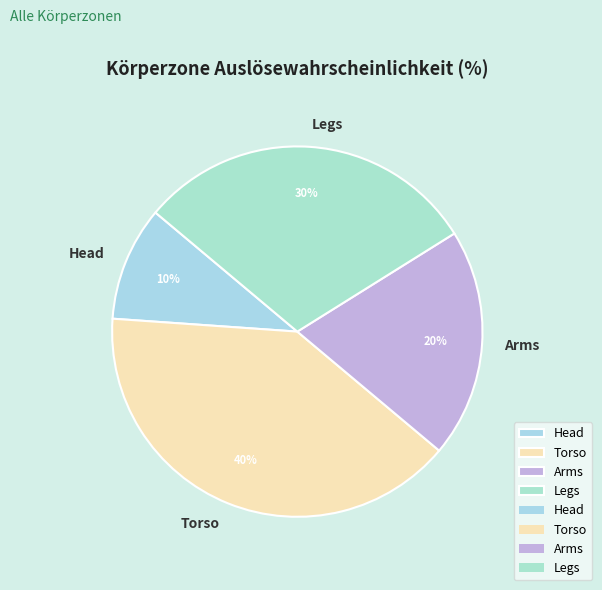

Does any single category account for the majority?

No